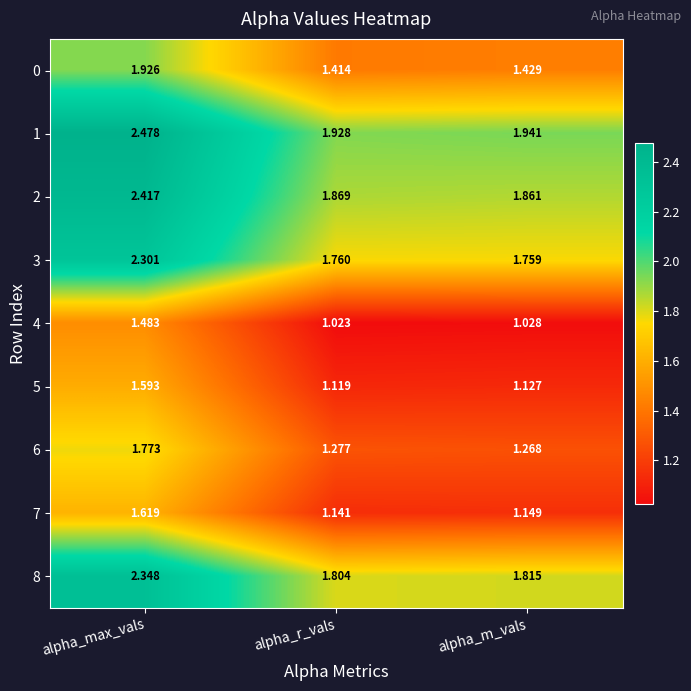

Which series changed the most between alpha_max_vals and alpha_m_vals?

2